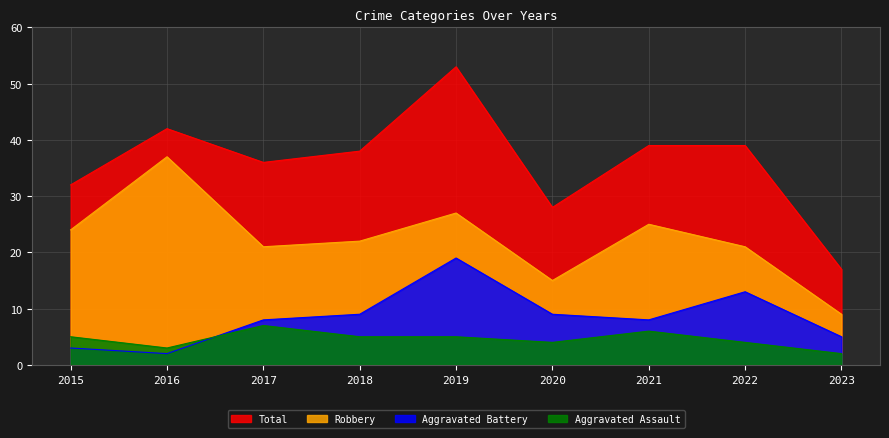

Does the chart have visible grid lines?

Yes